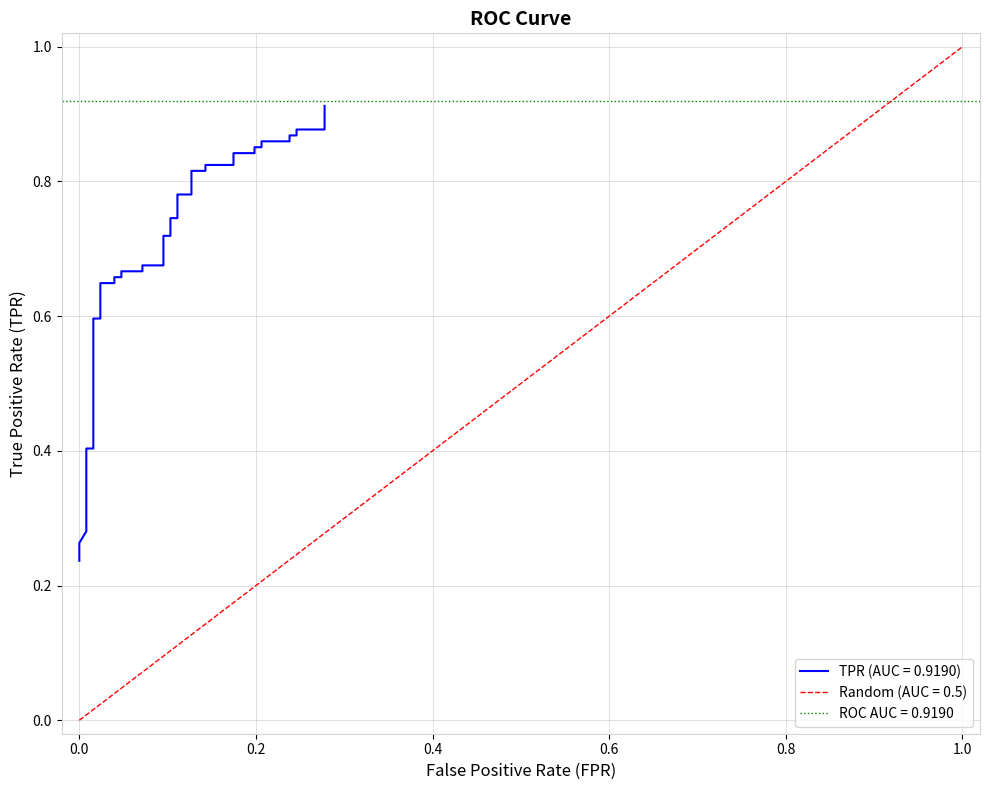

At which label is the value closest to 0?

fpr